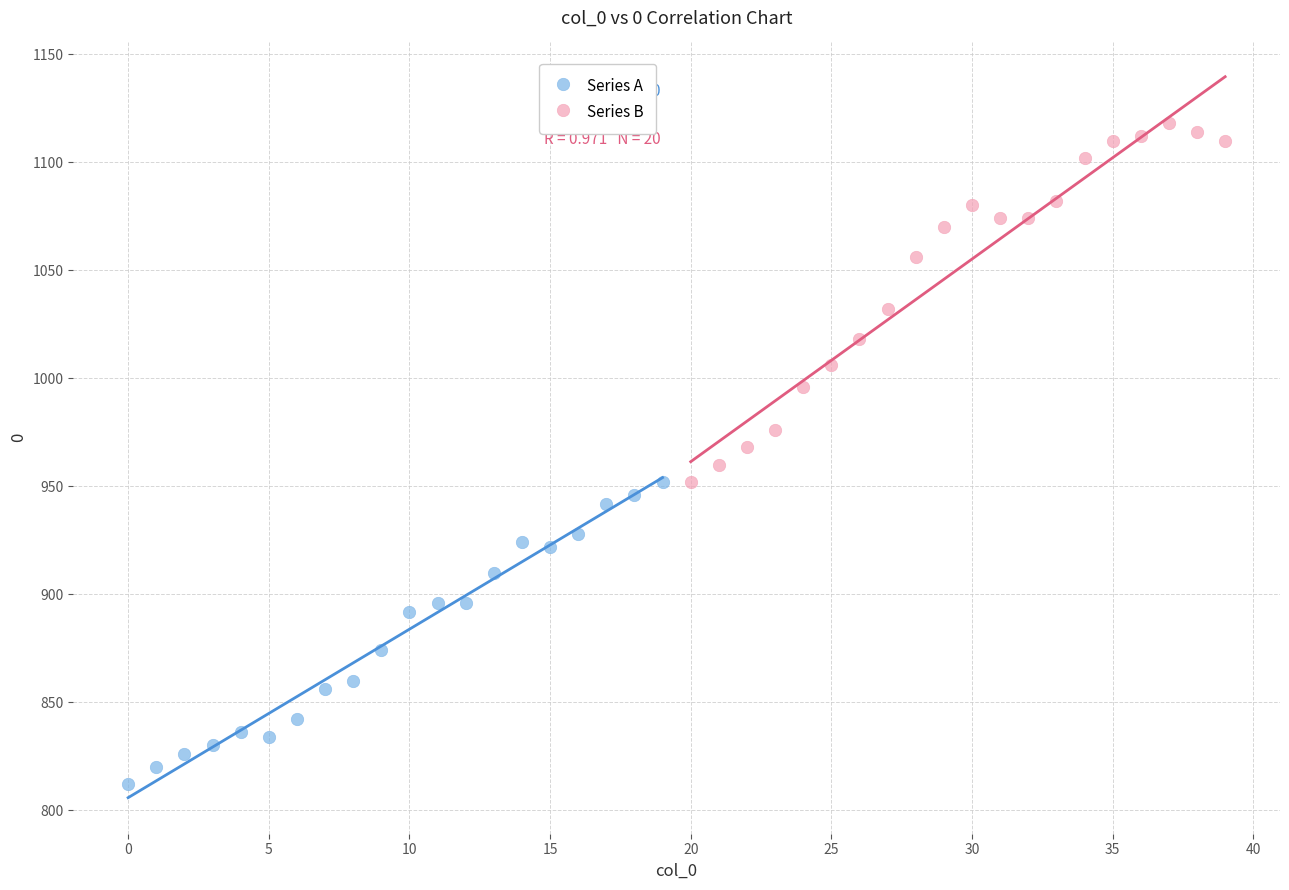

What are all the series names shown in the legend?

Series A, Series B